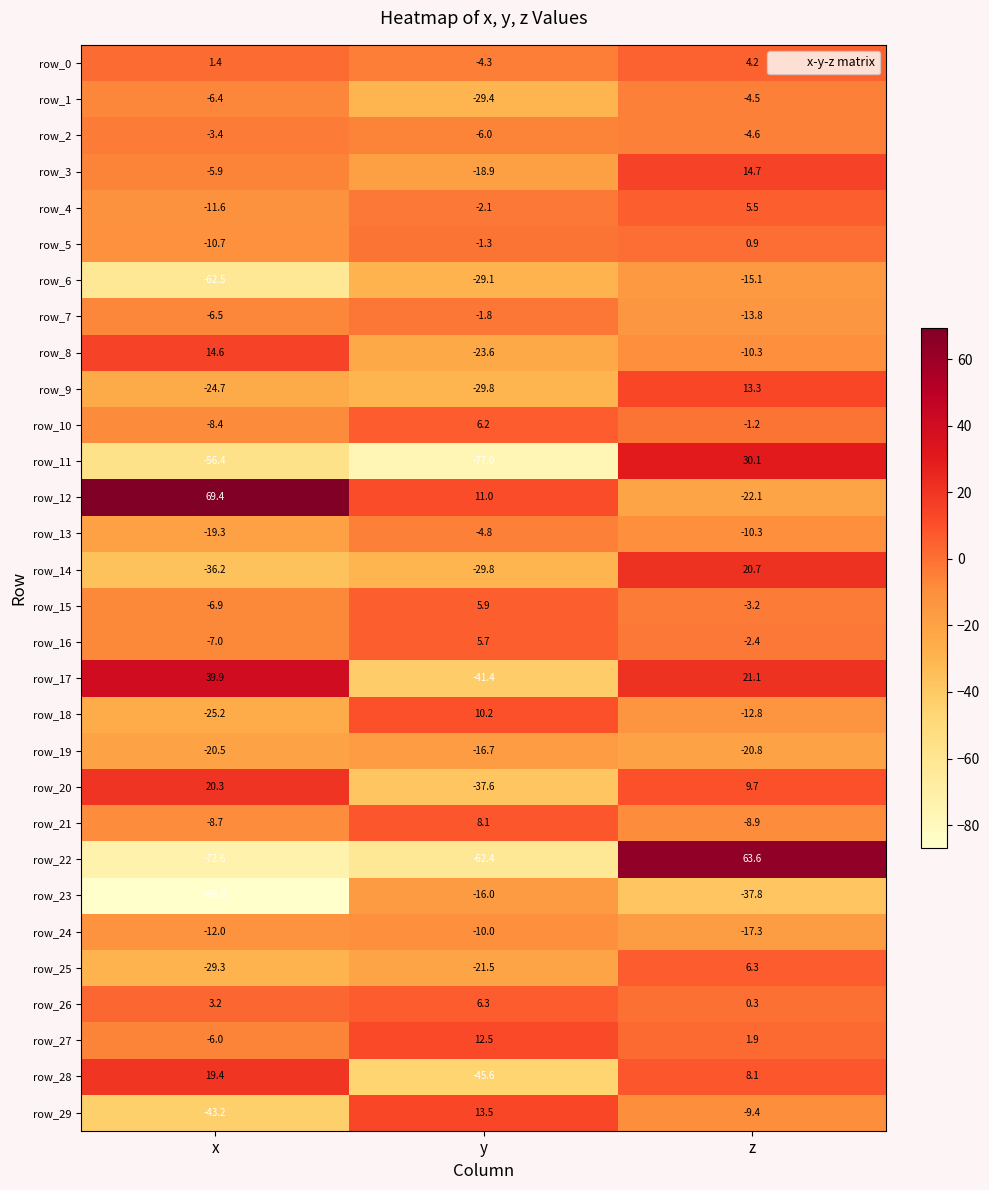

How many negative values does the row_5 series have?

2